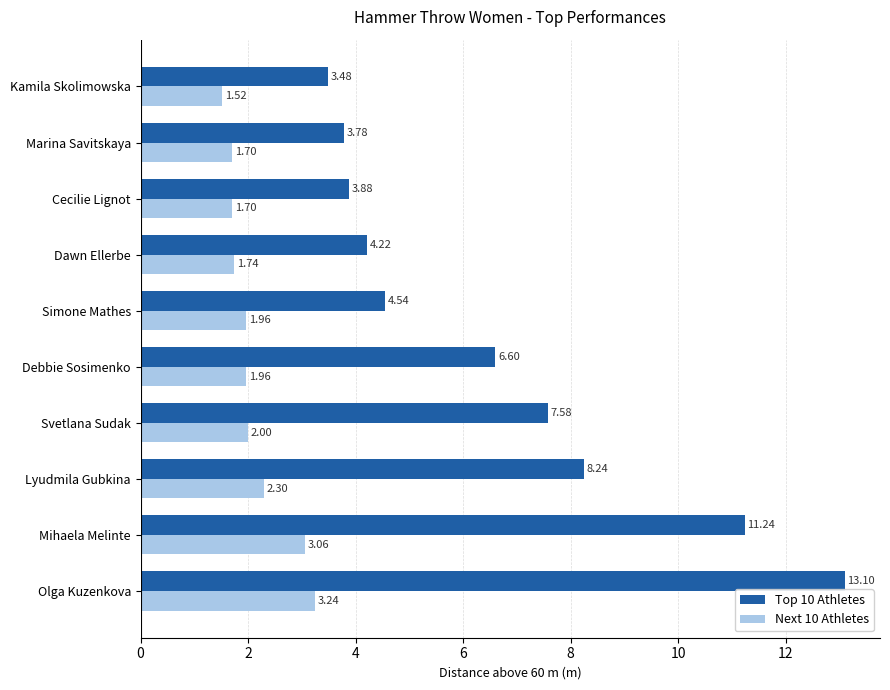

Which label corresponds to the largest value in the chart?

Olga Kuzenkova